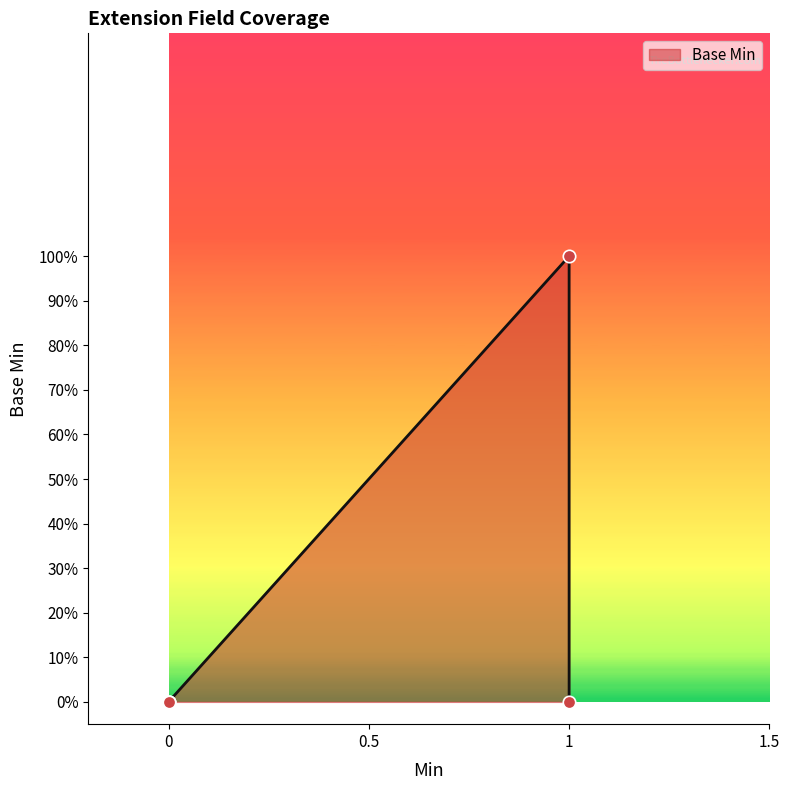

Which has a higher value, 1 or 0?

1